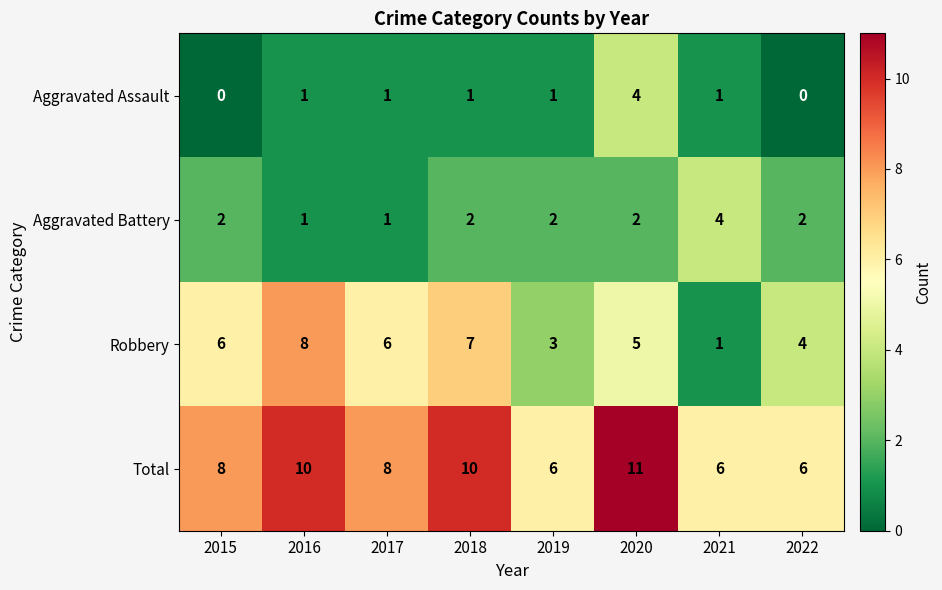

How many values in the Robbery series are below 6?

4